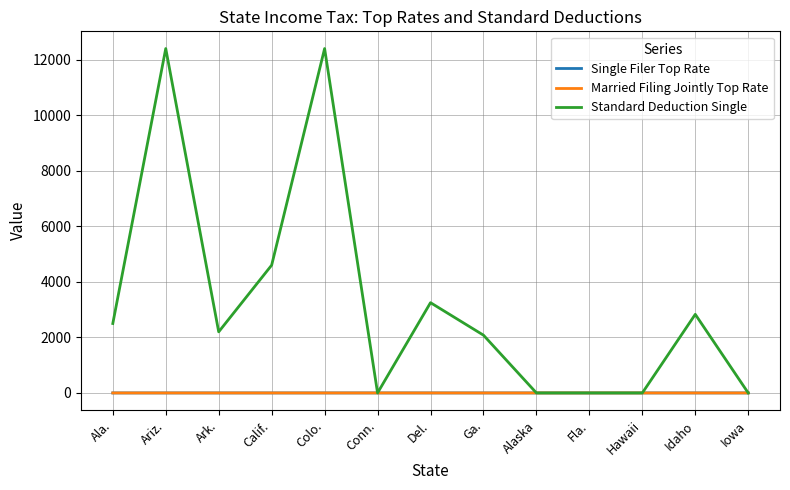

Reading left to right, what are all the values shown in this chart?

Single Filer Top Rate: 0.1	0.0	0.1	0.1	0.0	0.1	0.0	0.1	0.0	0.0	0.1	0.1	0.1
Married Filing Jointly Top Rate: 0.1	0.0	0.1	0.1	0.0	0.1	0.0	0.1	0.0	0.0	0.1	0.1	0.1
Standard Deduction Single: 2500.0	12400.0	2200.0	4601.0	12400.0	0.0	3250.0	2080.0	0.0	0.0	0.0	2830.0	0.0